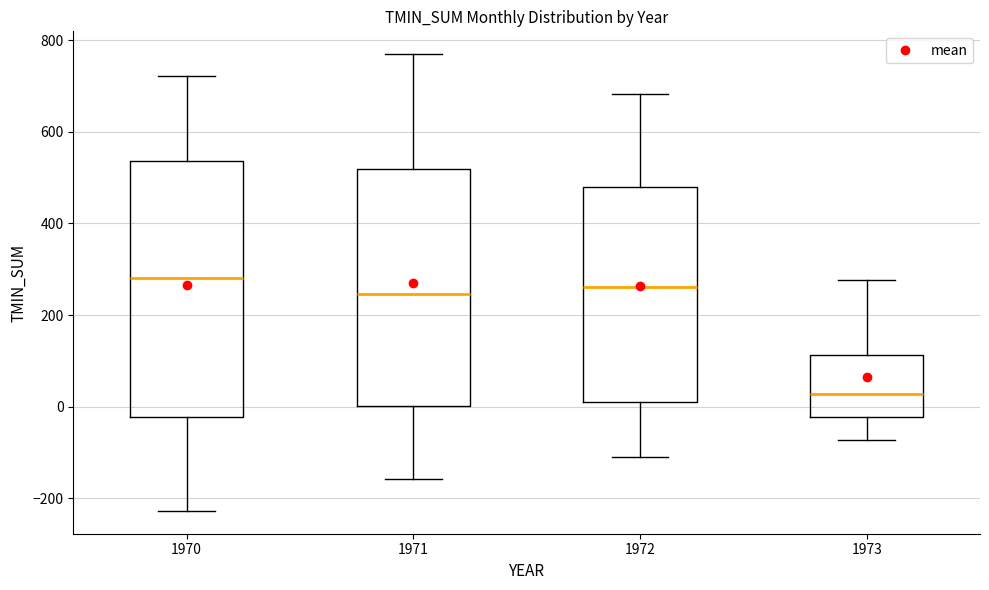

Reading left to right, read every box against the y-axis: the position of its median line, the range the box covers, and the ends of its whiskers. The values are not printed on the chart, so give them approximately, as read against the axis.

1970: median 280, box -20 to 540, whiskers -220 to 720
1971: median 240, box 0 to 520, whiskers -160 to 760
1972: median 260, box 20 to 480, whiskers -100 to 680
1973: median 20, box -20 to 120, whiskers -80 to 280